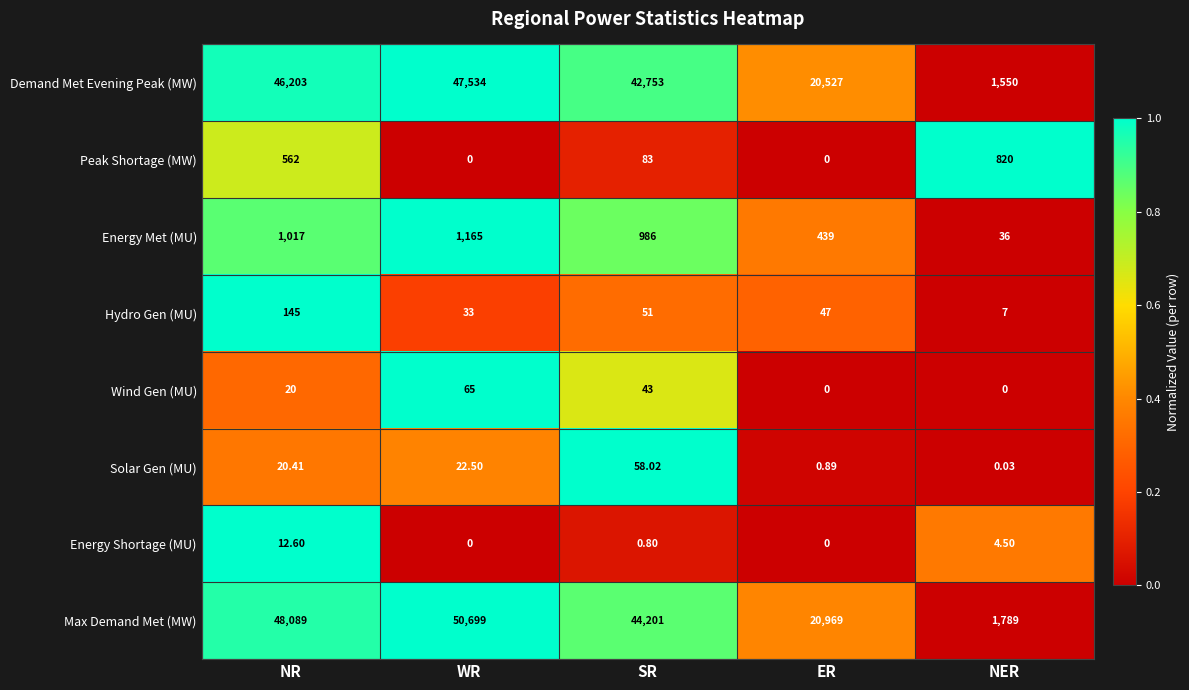

Which series has the largest range (max minus min)?

Max Demand Met (MW)